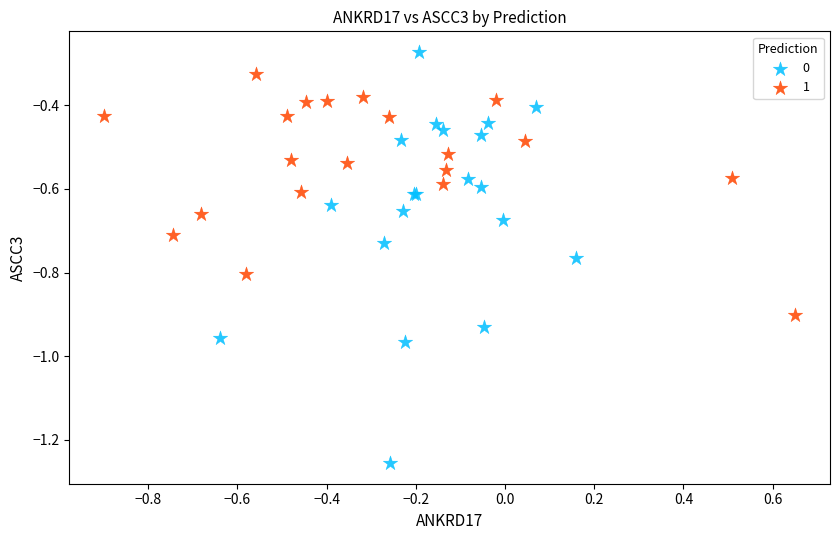

What are all the series names shown in the legend?

0, 1